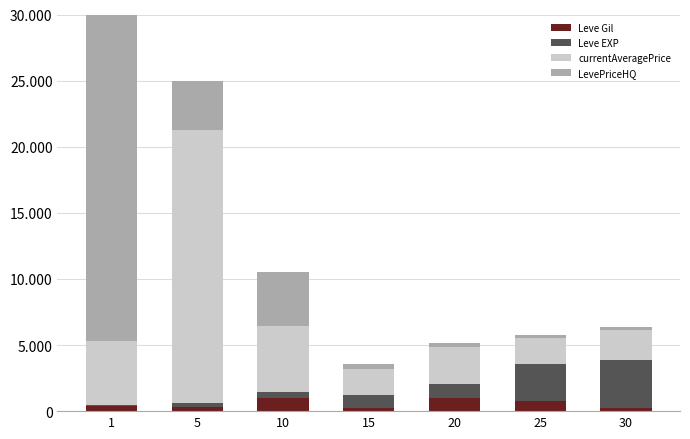

What is the value of the Leve Gil bar at the 6th from the left?

800.0